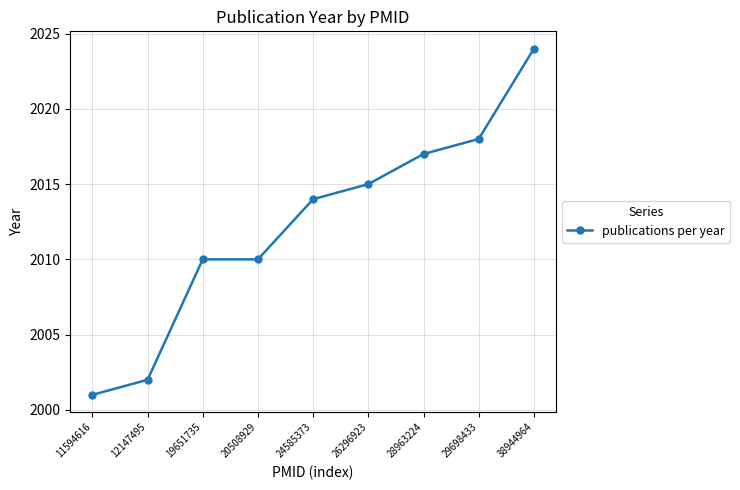

What is the maximum value shown in the chart?

2024